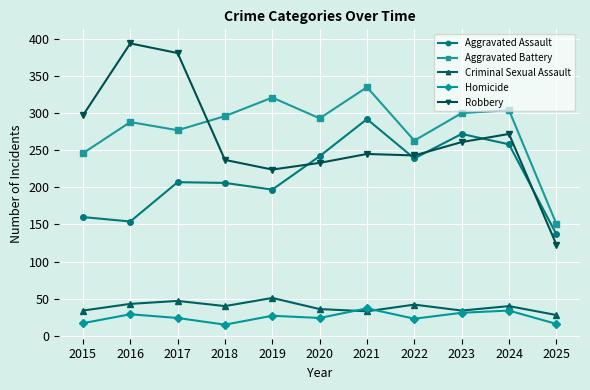

At which label is Aggravated Battery closest to 243?

2015